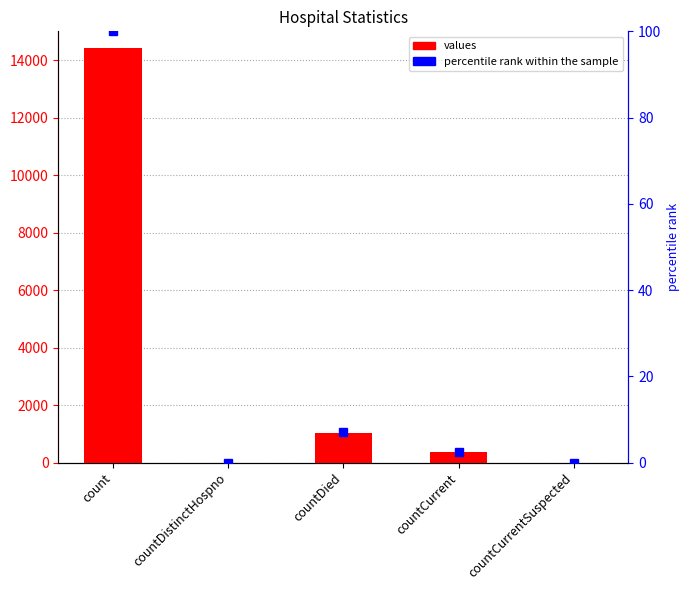

Reading left to right, list all the values displayed in this chart.

values: 14420.0	0.0	1026.0	350.0	0.0
percentile rank within the sample: 100.0	0.0	7.1	2.4	0.0